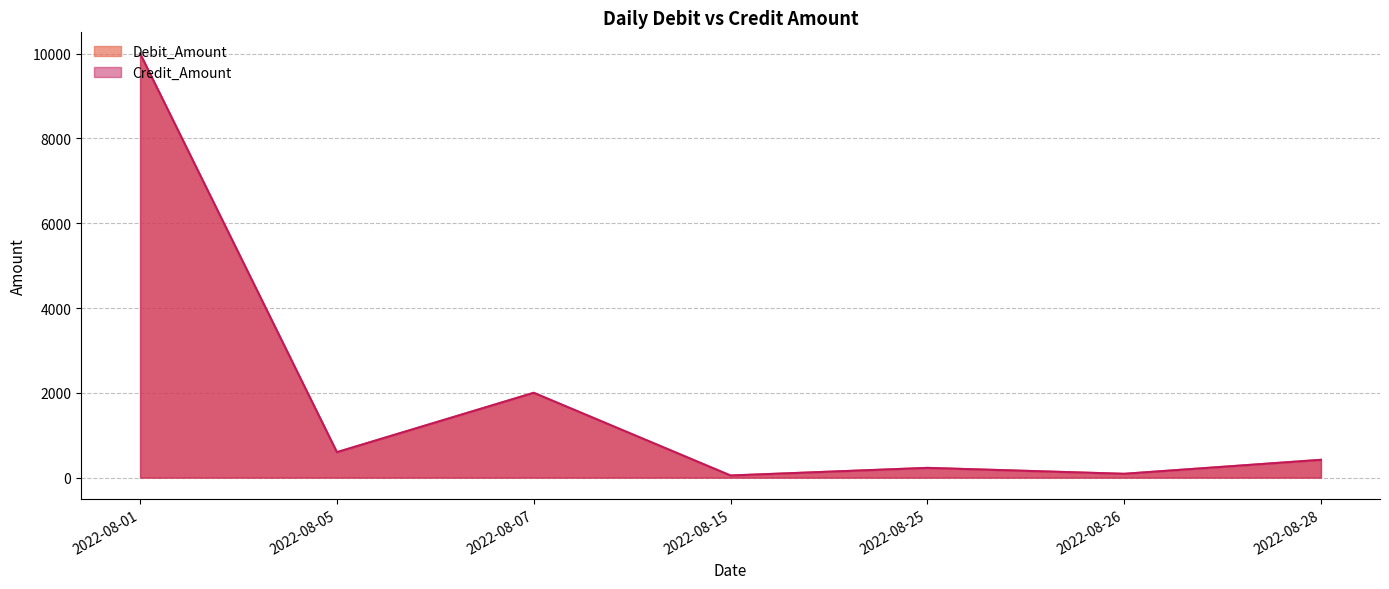

Between 18 and 35, which is larger?

35